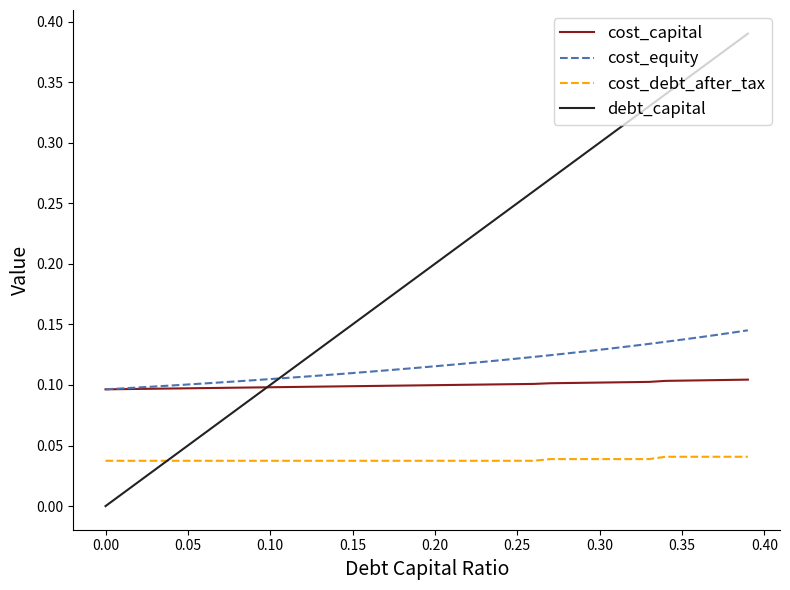

Which series has the largest total across all categories?

debt_capital